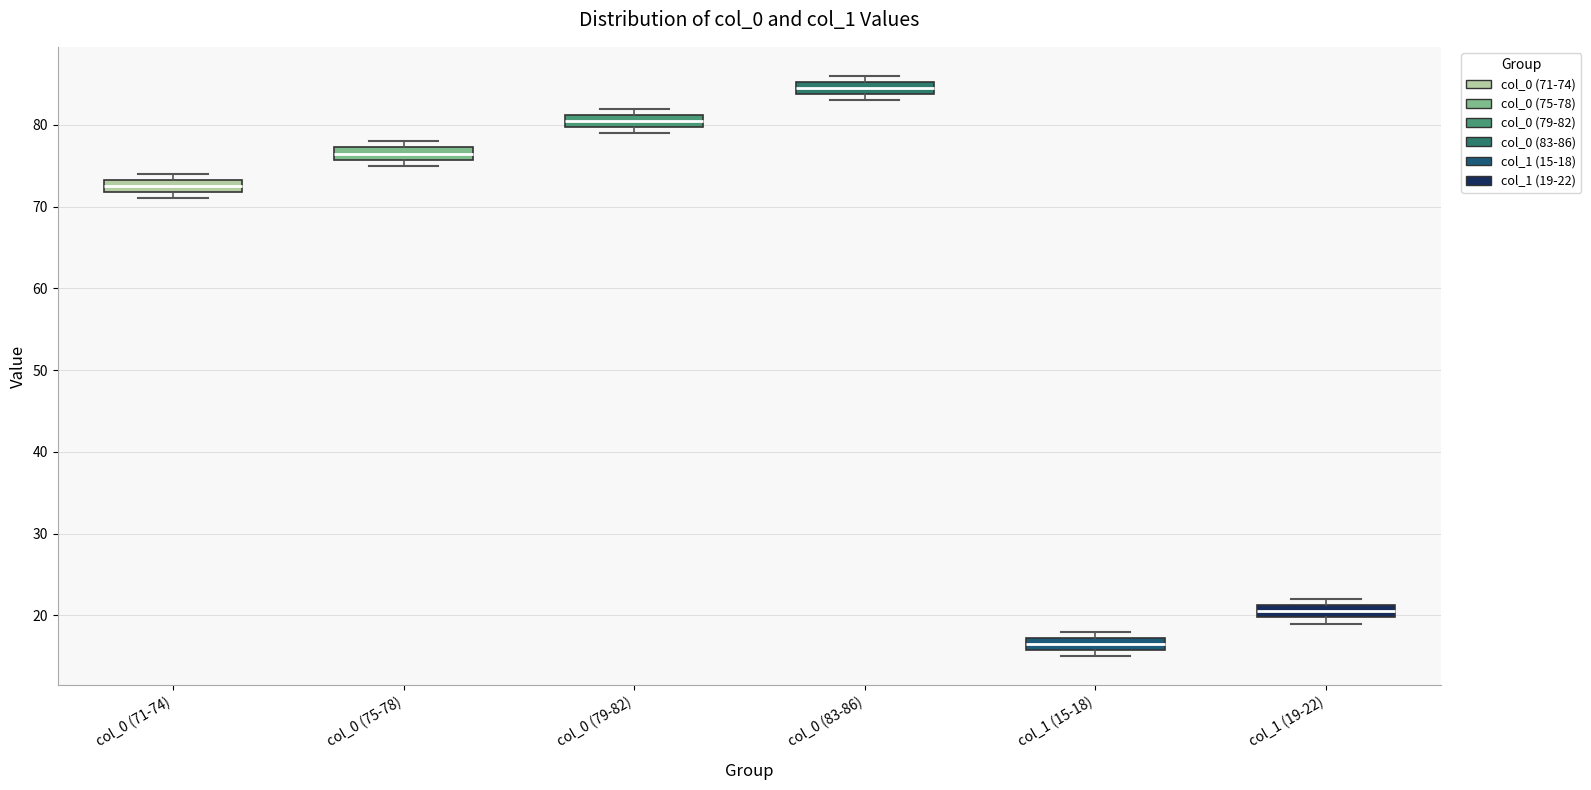

Reading left to right, read every box against the y-axis: the position of its median line, the range the box covers, and the ends of its whiskers. The values are not printed on the chart, so give them approximately, as read against the axis.

col_0 (71-74): median 73 (inside the box), box 72 to 73, whiskers 71 to 74
col_0 (75-78): median 77 (inside the box), box 76 to 77, whiskers 75 to 78
col_0 (79-82): median 81 (inside the box), box 80 to 81, whiskers 79 to 82
col_0 (83-86): median 85 (inside the box), box 84 to 85, whiskers 83 to 86
col_1 (15-18): median 17 (inside the box), box 16 to 17, whiskers 15 to 18
col_1 (19-22): median 21 (inside the box), box 20 to 21, whiskers 19 to 22